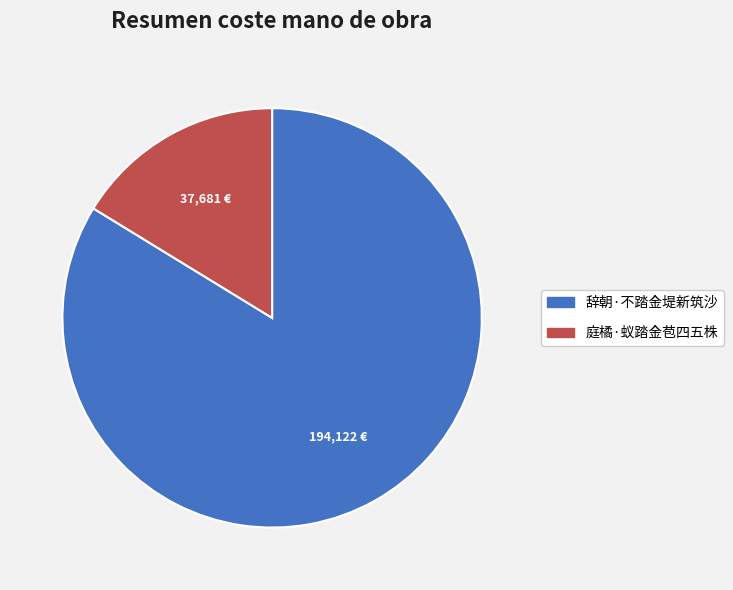

Which category accounts for the majority?

辞朝·不踏金堤新筑沙